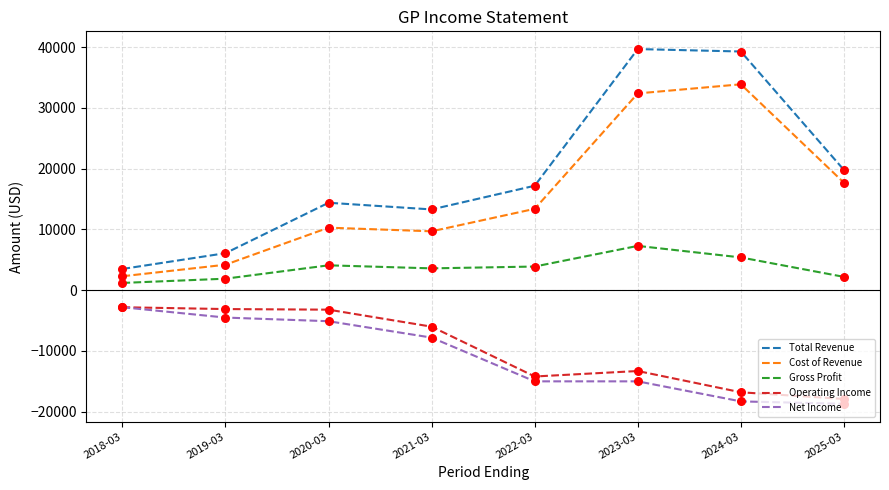

What are all the series names shown in the legend?

Total Revenue, Cost of Revenue, Gross Profit, Operating Income, Net Income